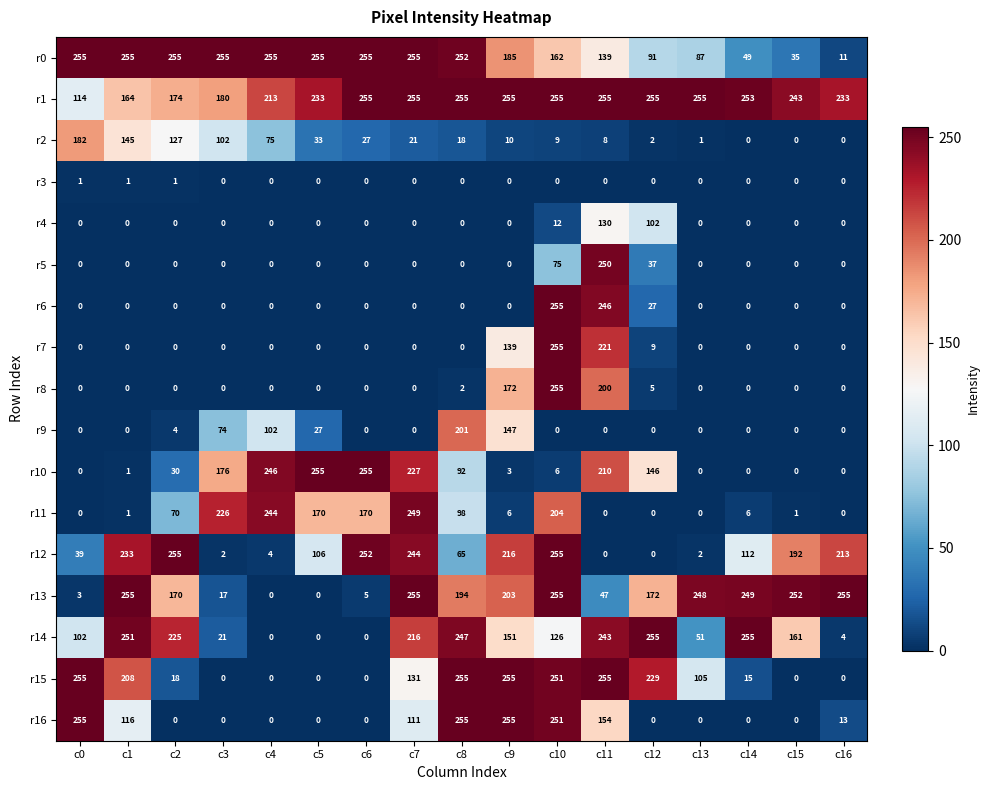

The r0 series shows 94 at c6. True or false?

False